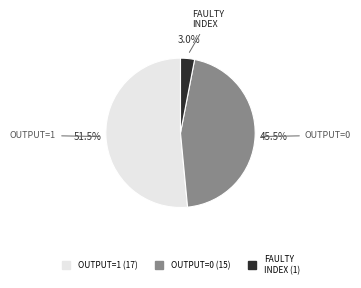

Does any single category account for the majority?

Yes